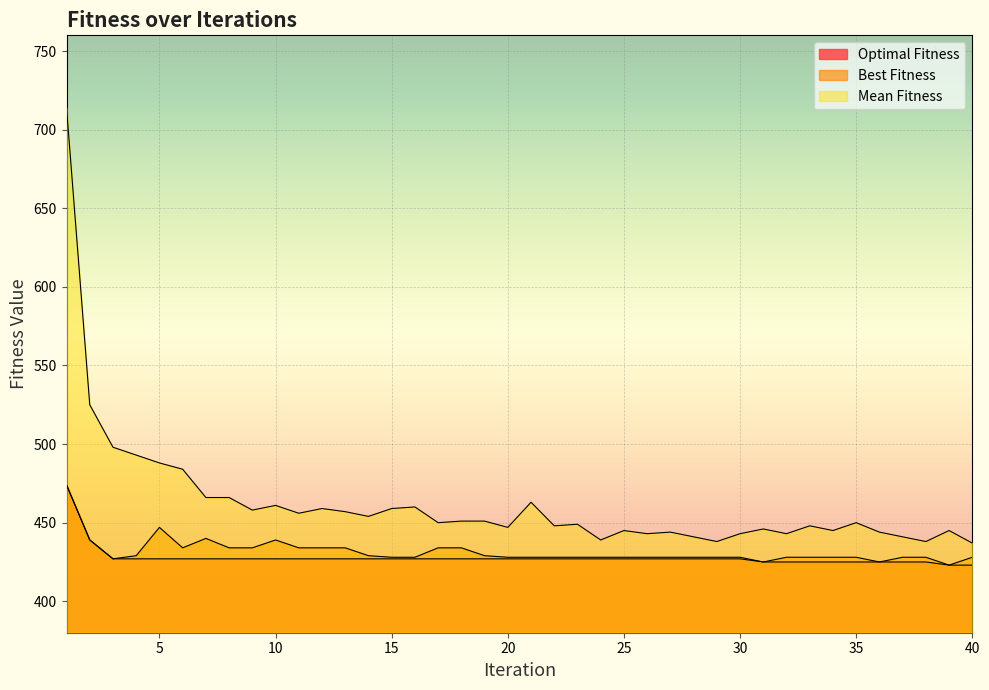

What is the approximate value of Optimal Fitness at 15, to the nearest 10?

430